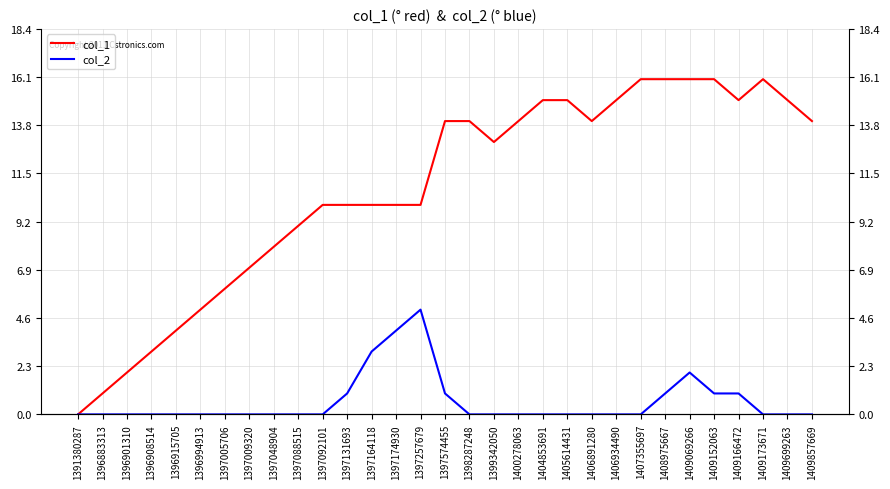

Reading right to left, list all the values displayed in this chart.

col_1: 14	15	16	15	16	16	16	16	15	14	15	15	14	13	14	14	10	10	10	10	10	9	8	7	6	5	4	3	2	1	0
col_2: 0	0	0	1	1	2	1	0	0	0	0	0	0	0	0	1	5	4	3	1	0	0	0	0	0	0	0	0	0	0	0